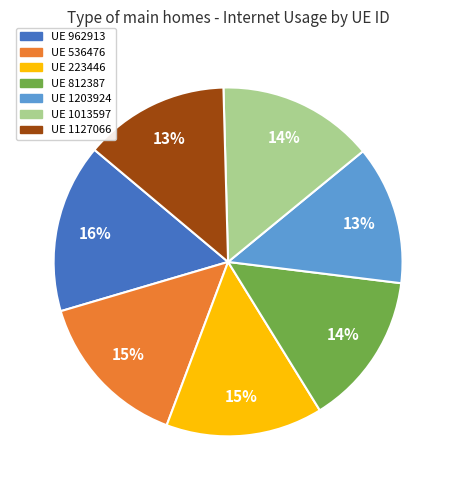

Is there any slice that represents more than half of the pie?

No